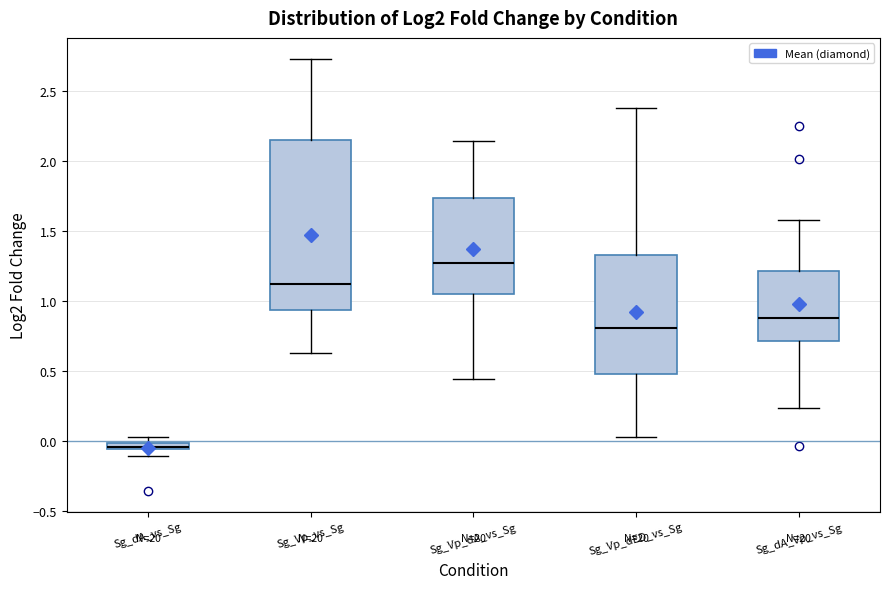

Which box's median line is the lowest?

Sg_dA_vs_Sg